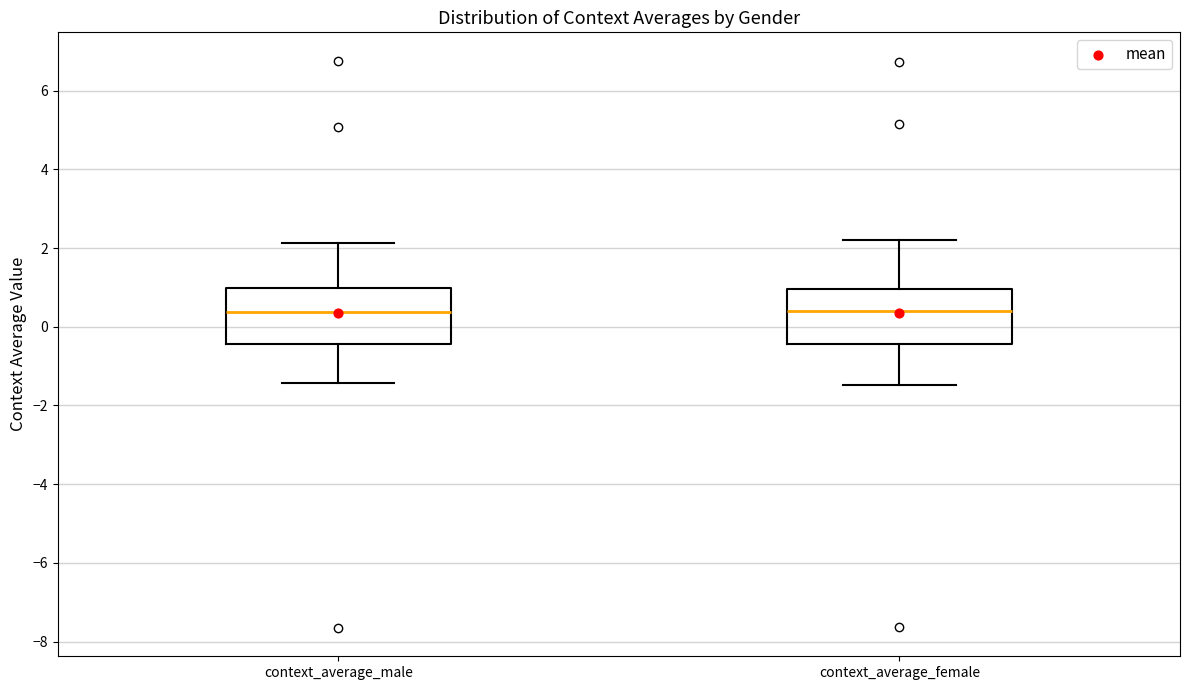

Reading left to right, transcribe this box plot: for each box, give where its median line is, the range the box spans, and where its two whiskers end, as read against the y-axis. The values are not printed on the chart, so give them approximately, as read against the axis.

context_average_male: median 0.4, box -0.4 to 1.0, whiskers -1.4 to 2.2
context_average_female: median 0.4, box -0.4 to 1.0, whiskers -1.4 to 2.2